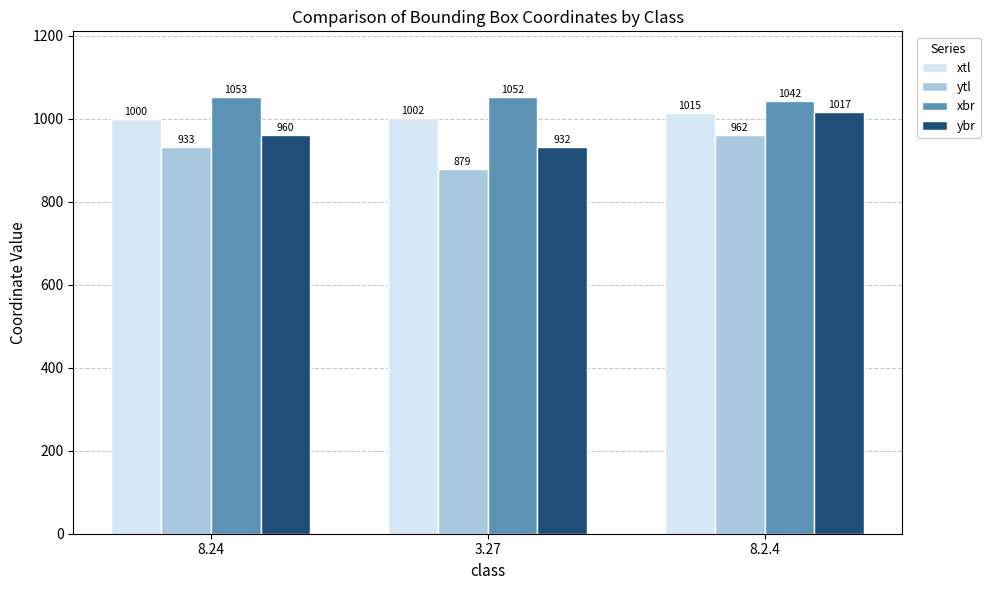

What is the smallest value displayed?

879